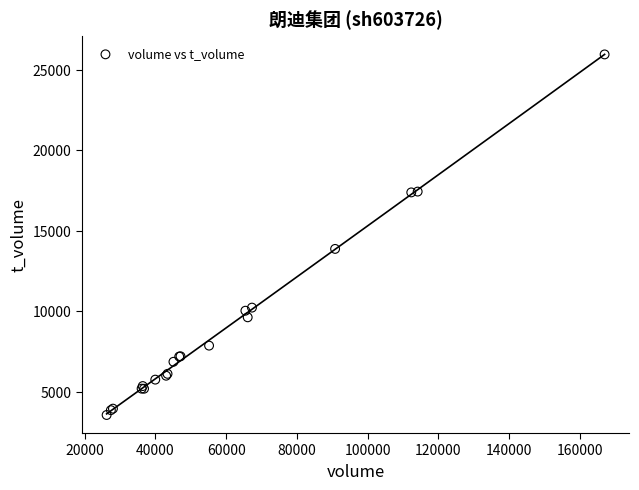

What Y value in the scatter plot is closest to 14756?

13874